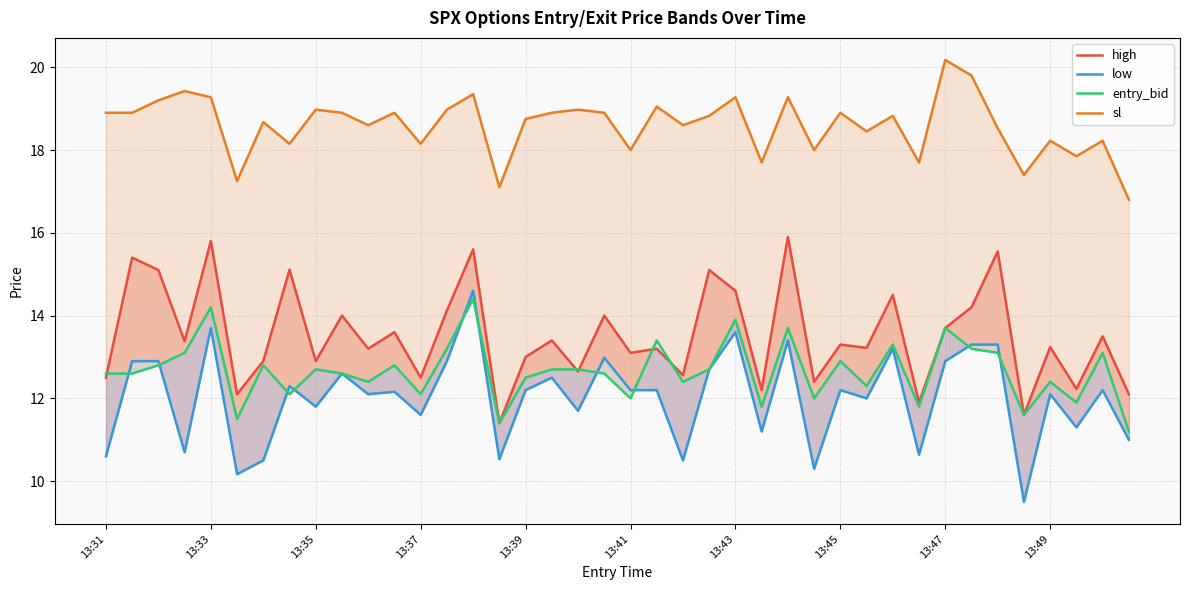

Between 17 and 26, which series saw the biggest shift?

high